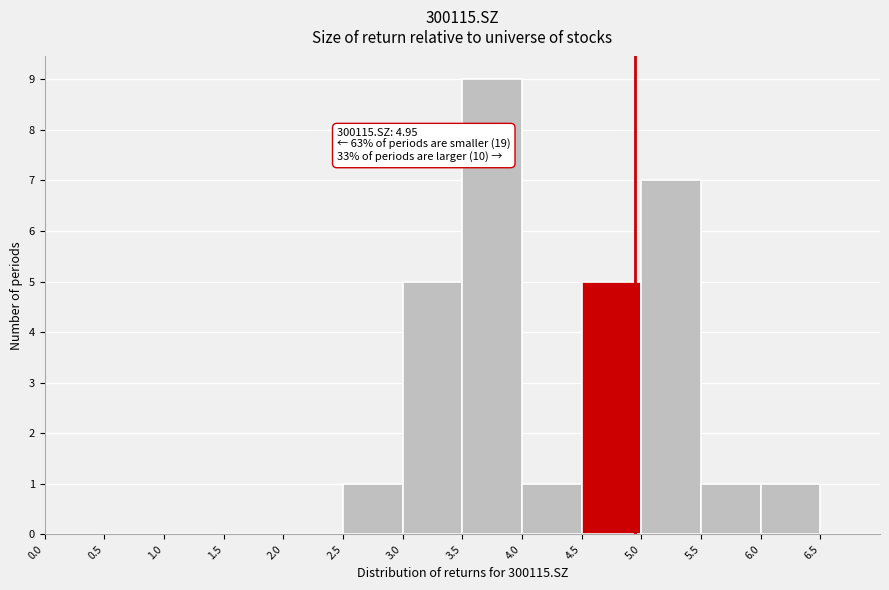

Which range on the x-axis has the tallest bar?

3.5 to 4.0